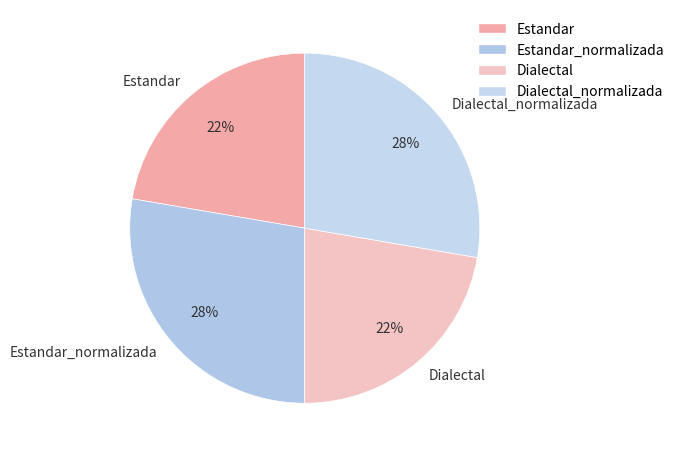

Count the number of slices in the pie.

4